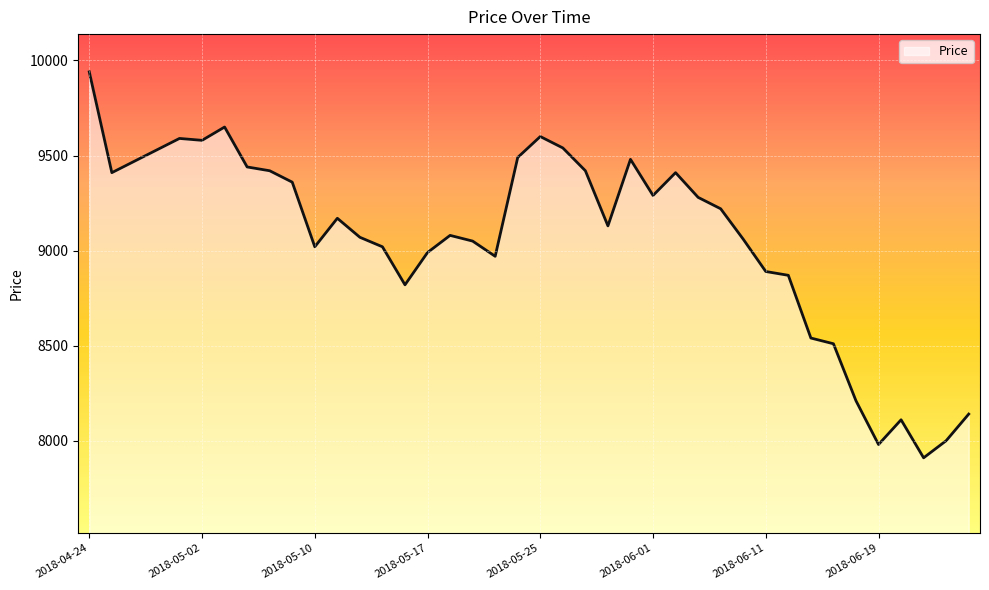

What is the smallest value displayed?

7910